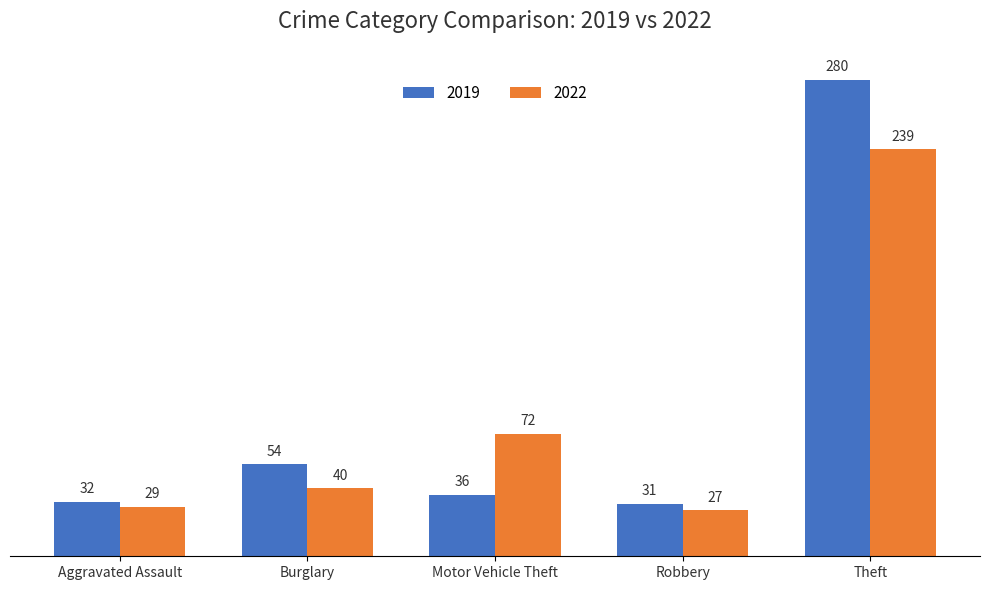

Which category has the highest value in the 2019 series?

Theft